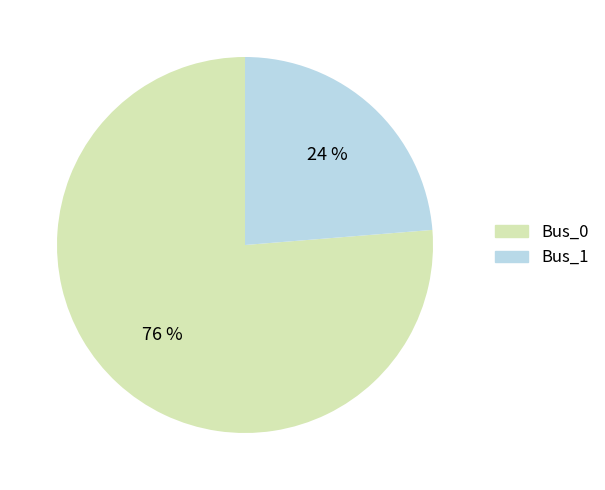

Which has a higher value, Bus_1 or Bus_0?

Bus_0